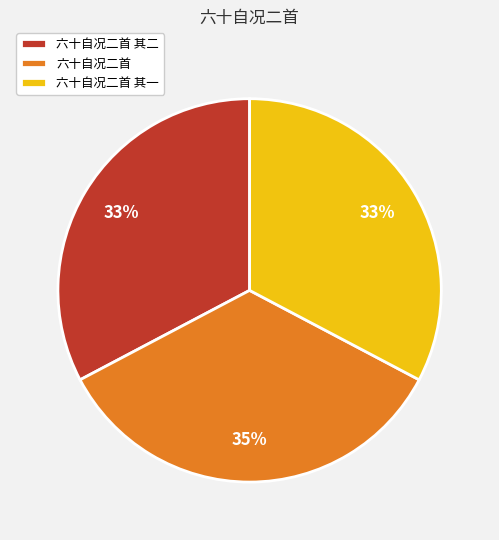

To the nearest percent, what is the combined percentage of 六十自况二首 其一 and 六十自况二首 其二?

65%